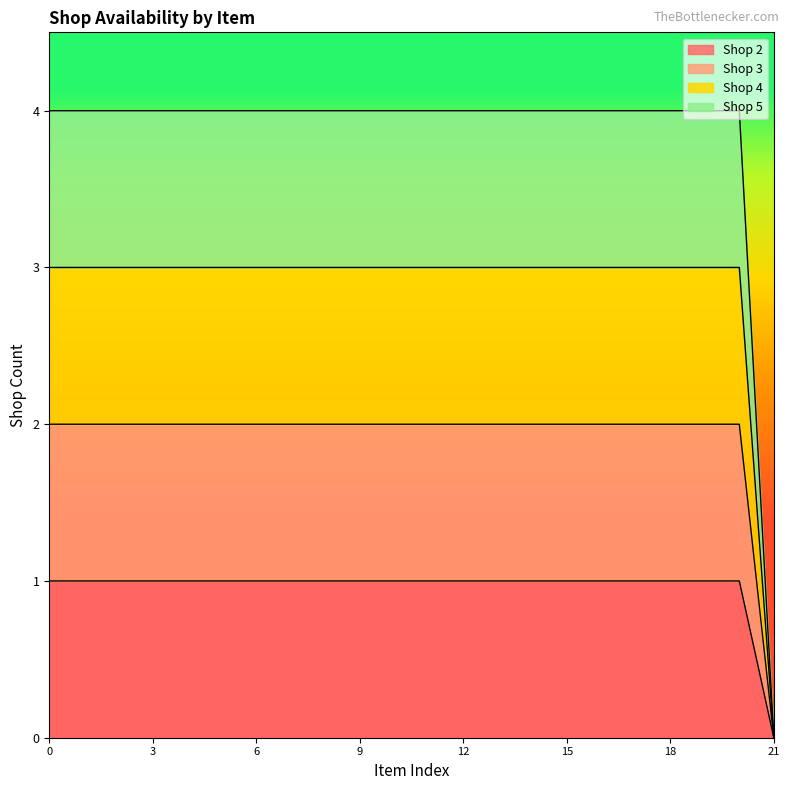

What value does the Shop 2 series have at 12?

1